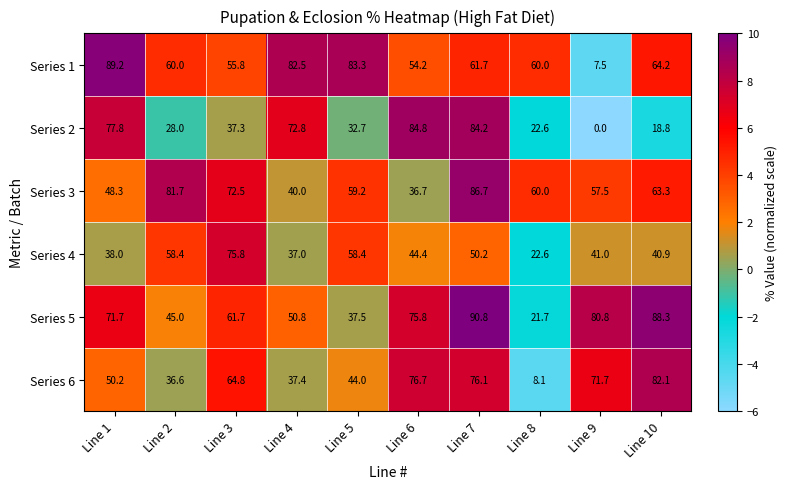

True or false: Series 5 has a value of 78.1 at Line 4.

False